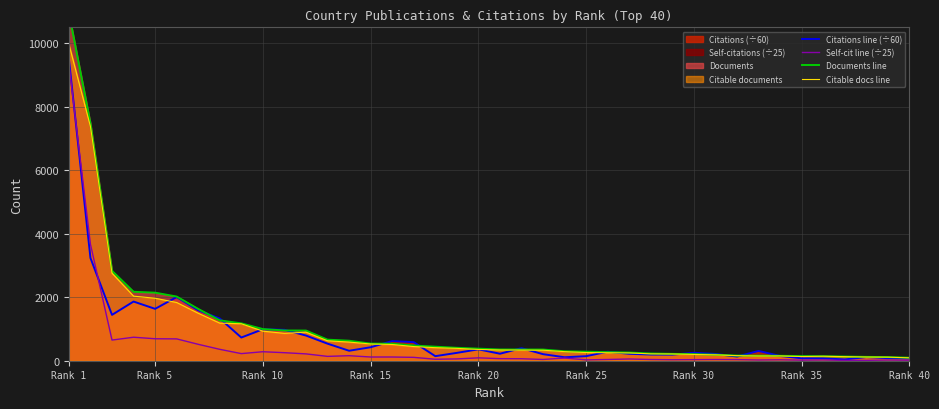

Which category has the highest value in the Self-cit line (÷25) series?

Rank 1